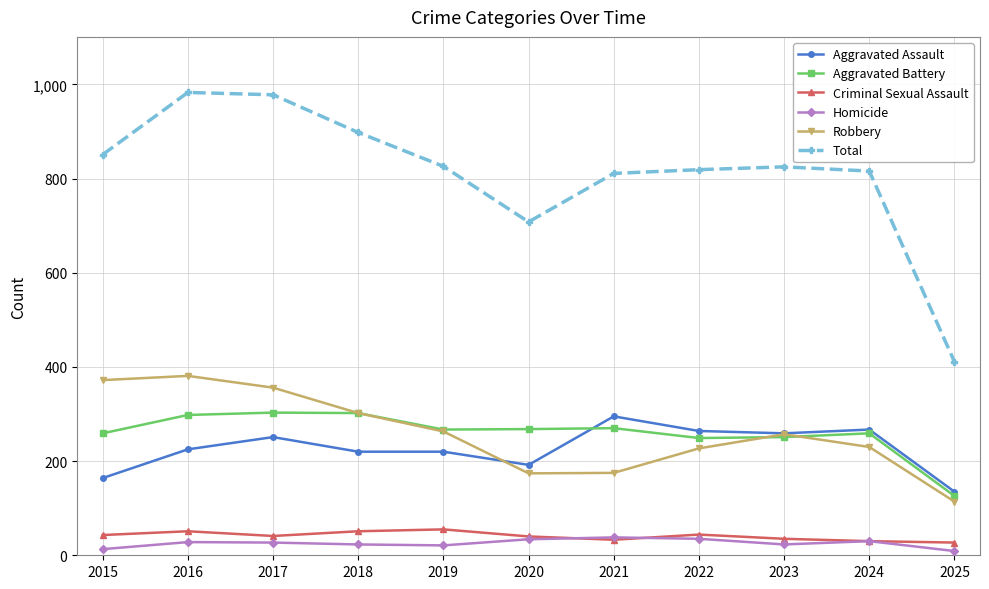

What are all the series names shown in the legend?

Aggravated Assault, Aggravated Battery, Criminal Sexual Assault, Homicide, Robbery, Total